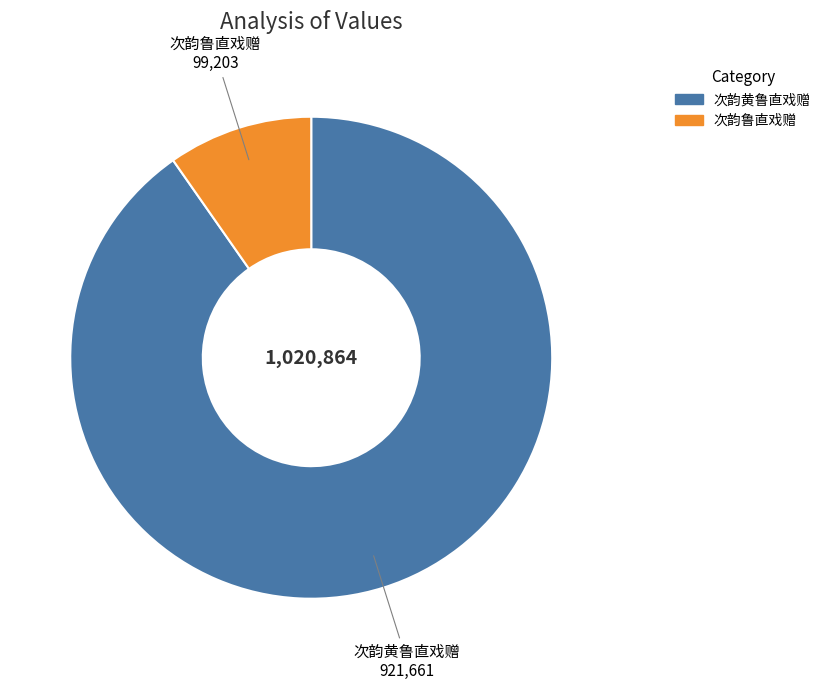

Between 次韵黄鲁直戏赠 and 次韵鲁直戏赠, which is larger?

次韵黄鲁直戏赠